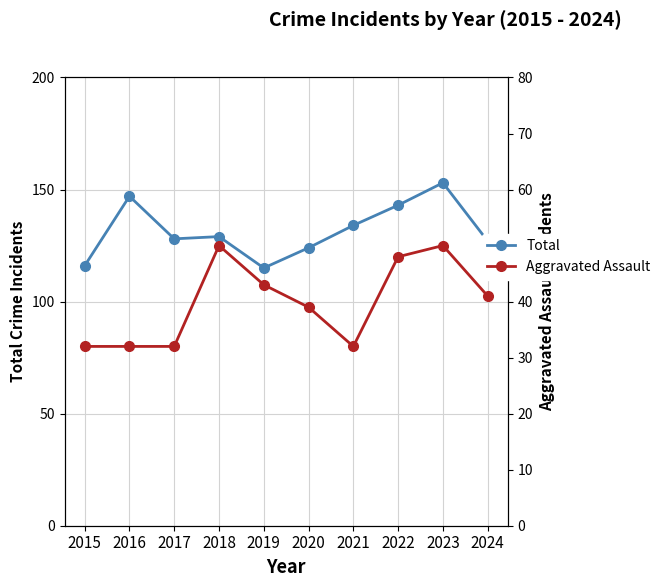

Rank the series by their average value, from lowest to highest.

Aggravated Assault, Total